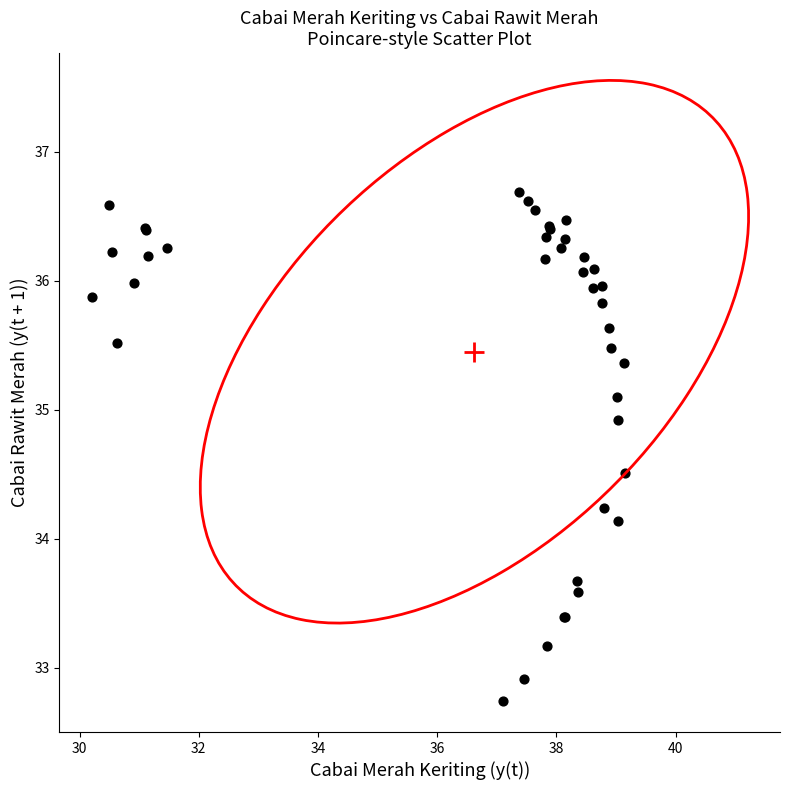

What Y value in the scatter plot is closest to 34?

34.1